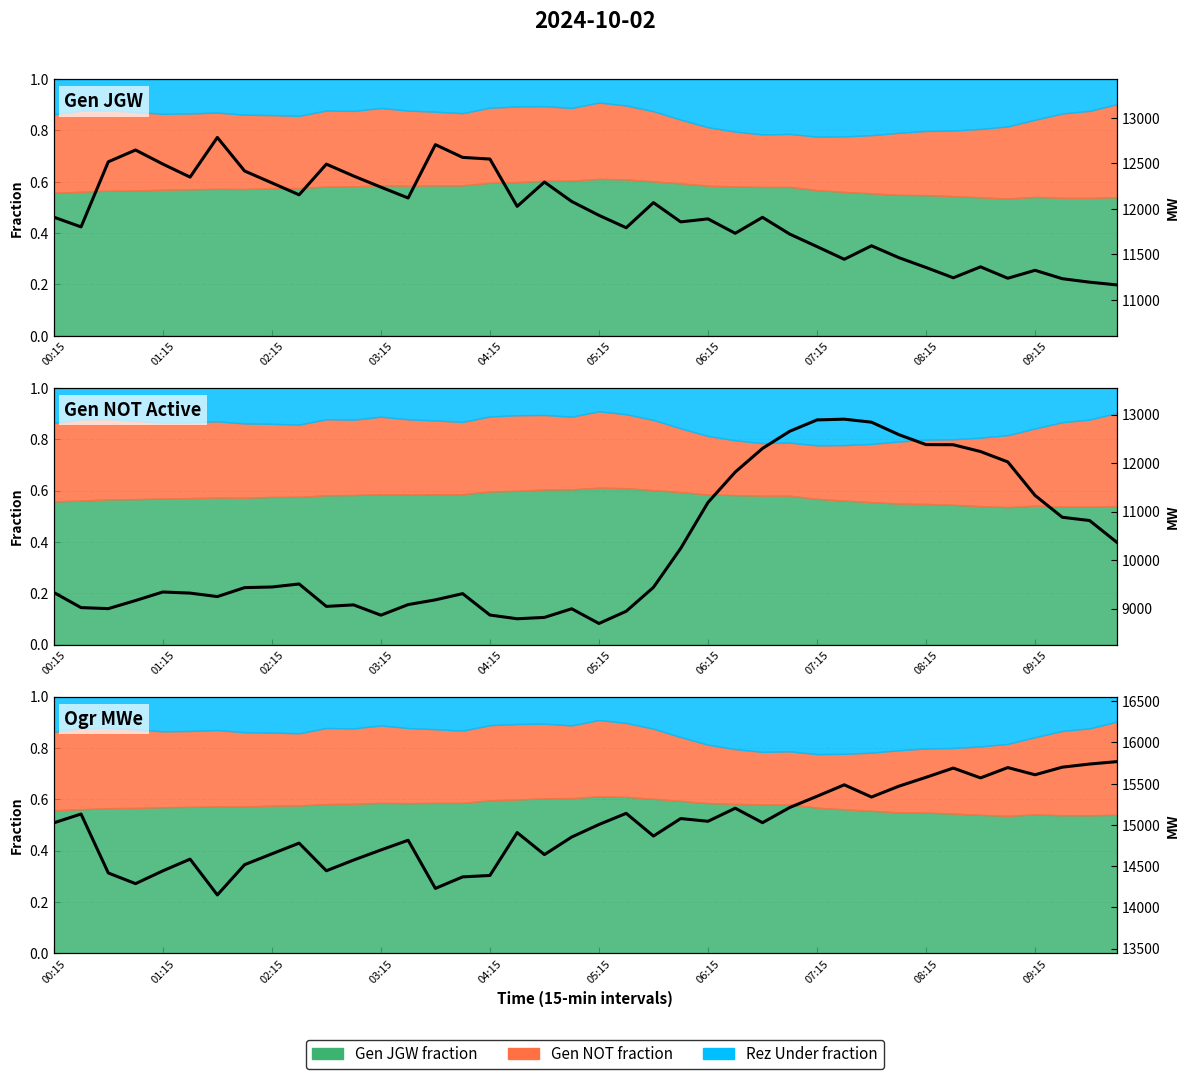

Which series changed the most between 10 and 14?

Gen JGW (MW)